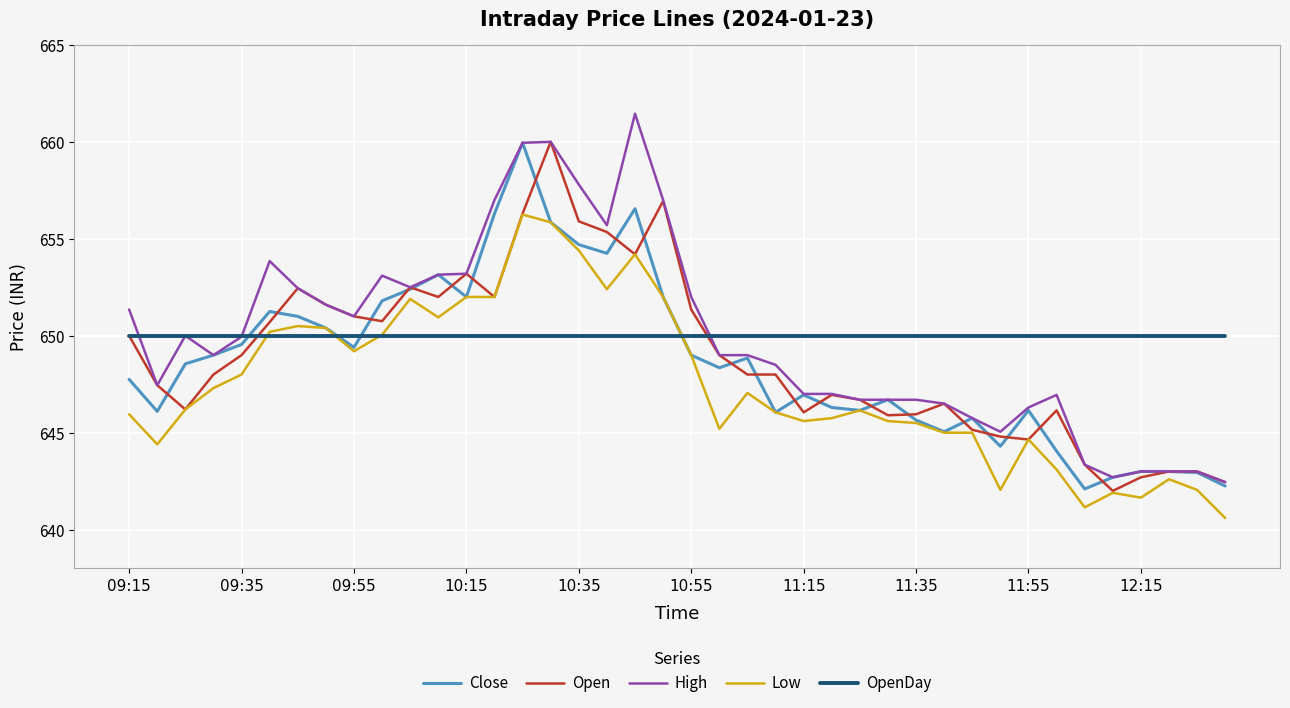

Is this an area chart (filled region under the line)?

No